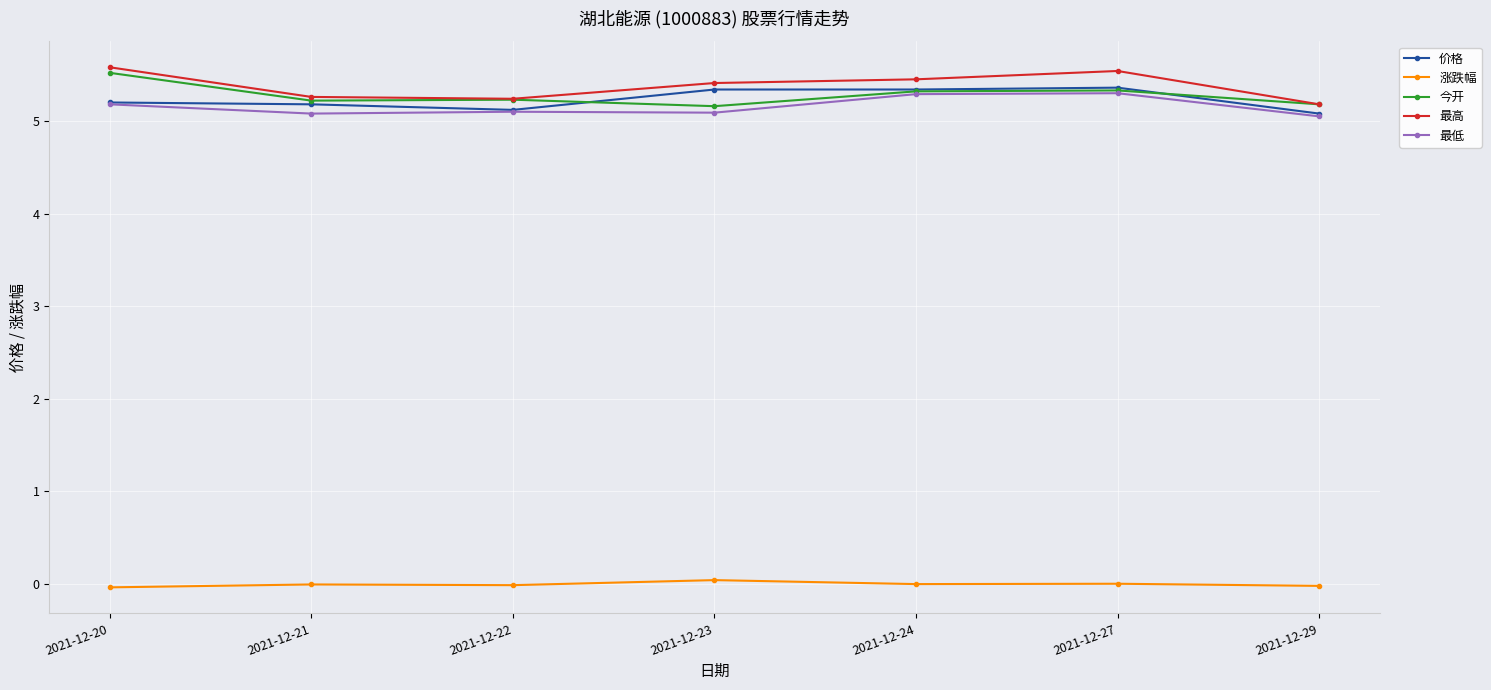

In 最低, how many points are lower than both neighbors (excluding endpoints)?

2